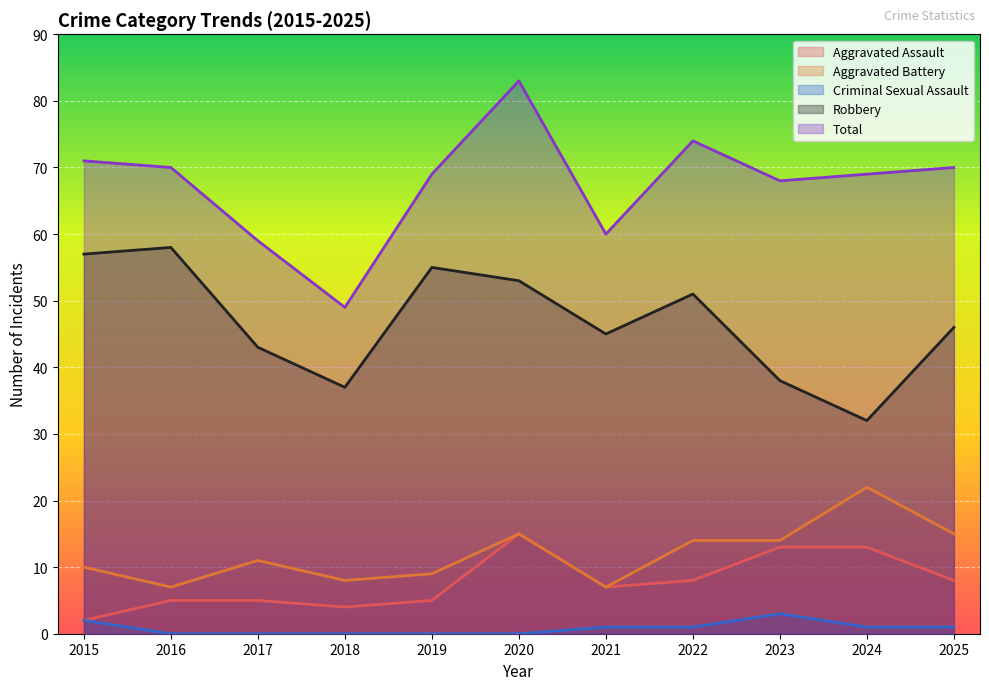

True or false: Aggravated Battery and Robbery cross at least once.

False